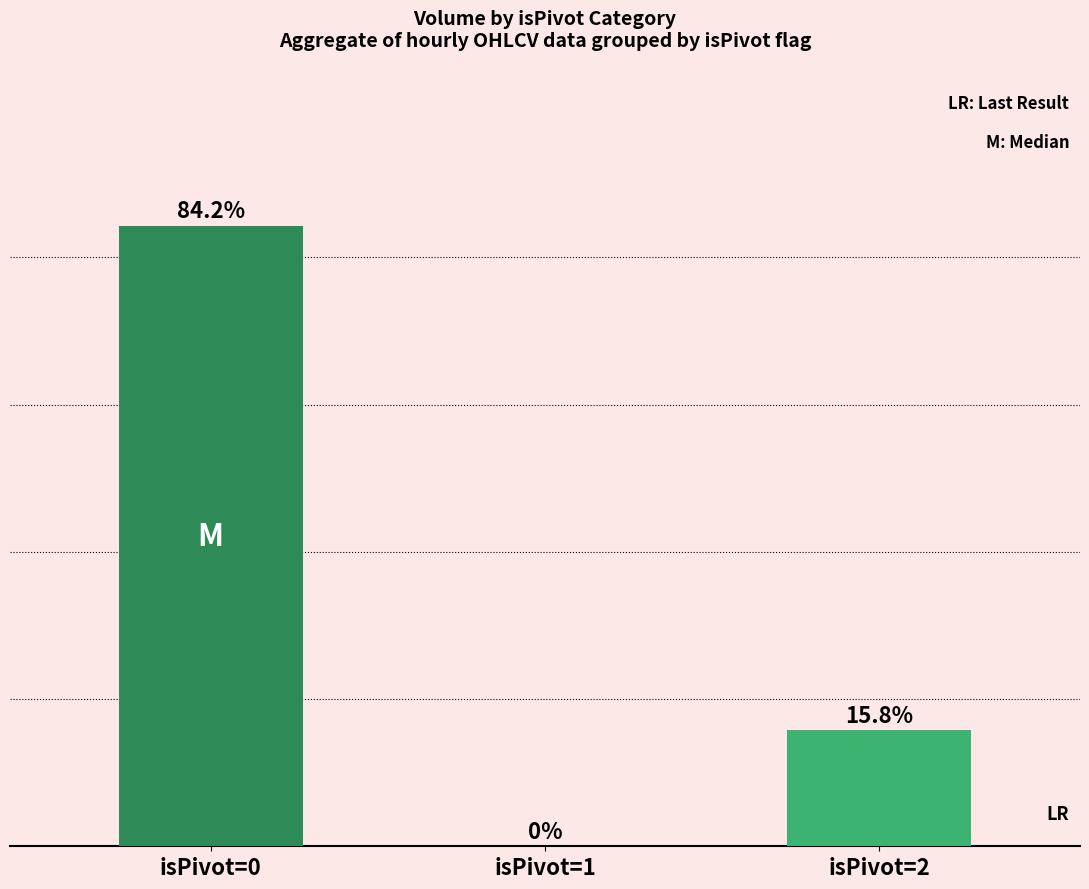

What is the greatest value displayed?

84.2